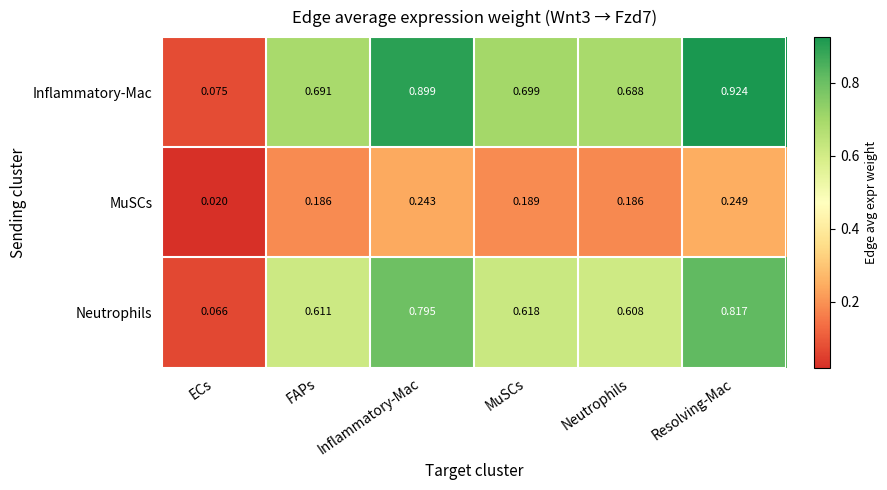

List the series in order of their overall mean, lowest first.

MuSCs, Neutrophils, Inflammatory-Mac